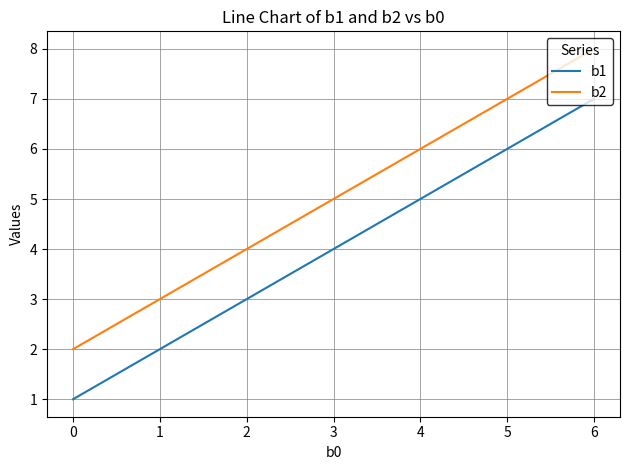

At which category does the chart reach its peak across all series?

6